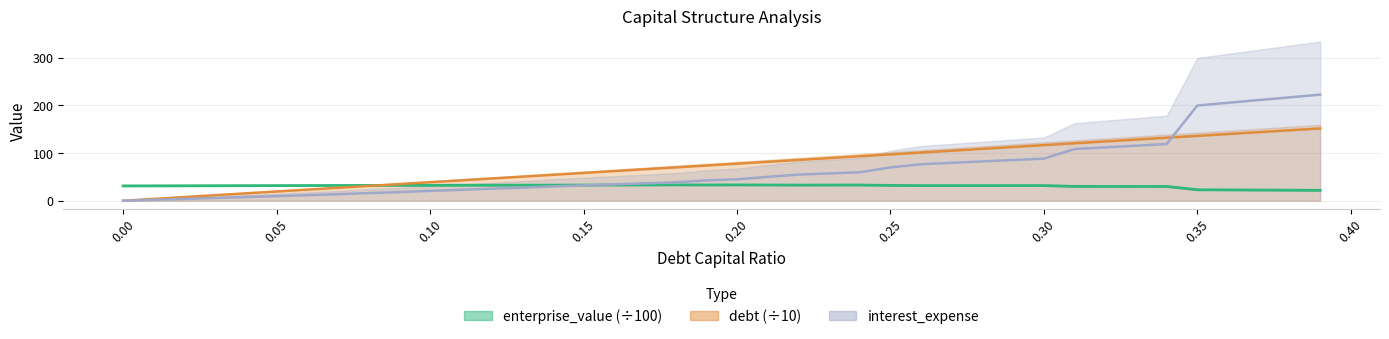

Does the chart have visible grid lines?

Yes